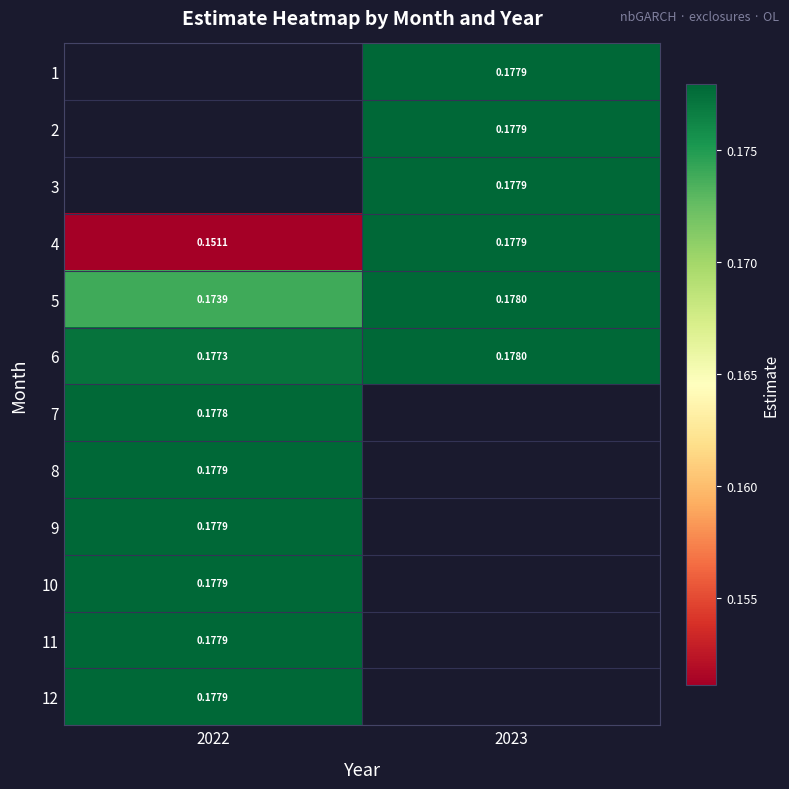

The value of 1 at 2023 is 0.2. True or false?

False